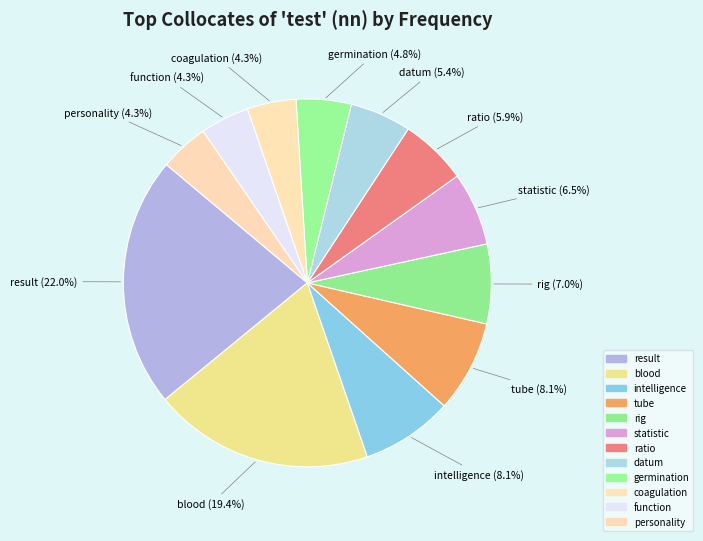

Which slice is the smallest?

coagulation